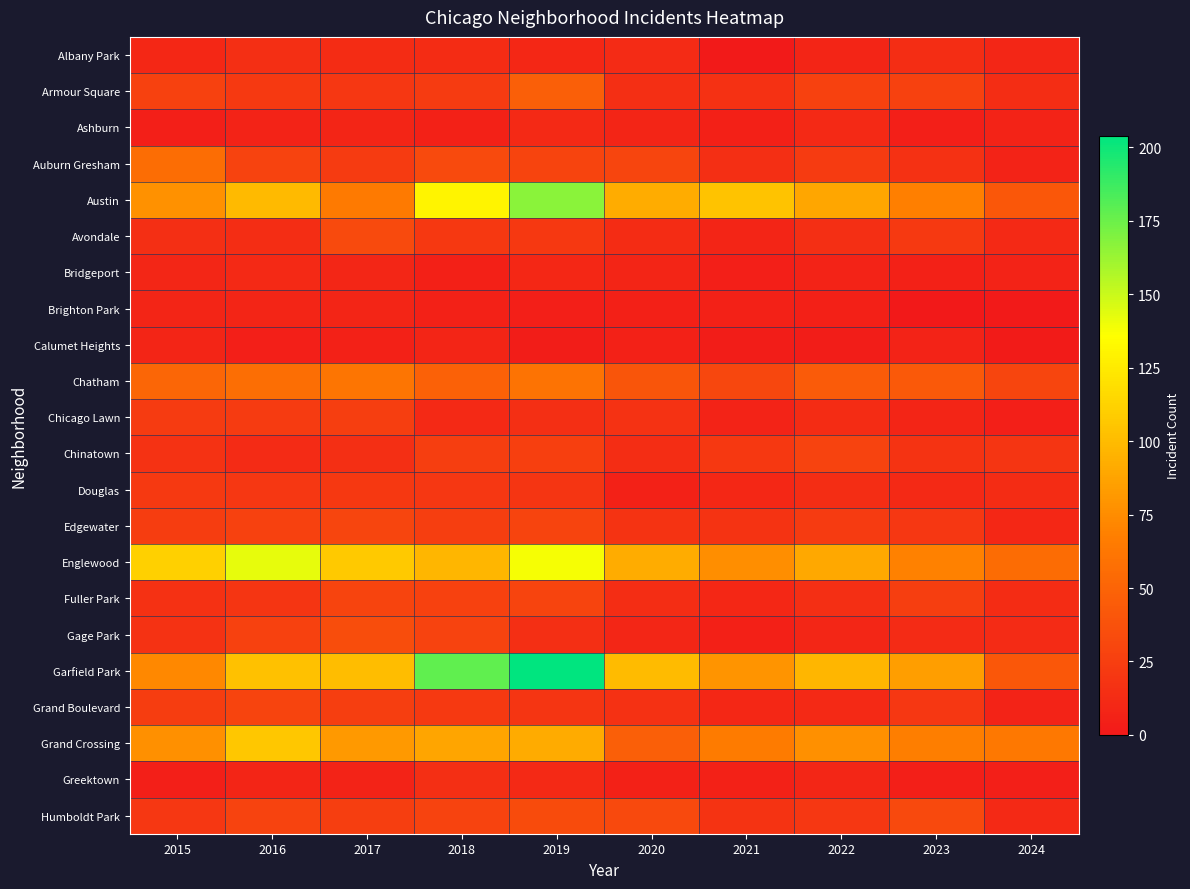

Reading left to right, what are all the values shown in this chart?

Albany Park: 2015=10	2016=15	2017=13	2018=13	2019=10	2020=12	2021=1	2022=8	2023=14	2024=9
Armour Square: 2015=27	2016=22	2017=20	2018=23	2019=47	2020=15	2021=16	2022=27	2023=27	2024=14
Ashburn: 2015=4	2016=7	2017=8	2018=6	2019=11	2020=8	2021=5	2022=11	2023=4	2024=7
Auburn Gresham: 2015=56	2016=28	2017=23	2018=33	2019=29	2020=30	2021=15	2022=23	2023=16	2024=7
Austin: 2015=78	2016=99	2017=65	2018=130	2019=167	2020=92	2021=104	2022=89	2023=68	2024=42
Avondale: 2015=15	2016=14	2017=33	2018=21	2019=21	2020=13	2021=8	2022=15	2023=22	2024=11
Bridgeport: 2015=9	2016=11	2017=9	2018=5	2019=10	2020=8	2021=4	2022=7	2023=6	2024=7
Brighton Park: 2015=8	2016=8	2017=8	2018=6	2019=4	2020=5	2021=6	2022=5	2023=0	2024=1
Calumet Heights: 2015=8	2016=4	2017=6	2018=8	2019=3	2020=6	2021=3	2022=3	2023=7	2024=2
Chatham: 2015=51	2016=57	2017=62	2018=48	2019=60	2020=40	2021=31	2022=44	2023=43	2024=30
Chicago Lawn: 2015=23	2016=23	2017=25	2018=11	2019=15	2020=17	2021=7	2022=13	2023=8	2024=4
Chinatown: 2015=17	2016=12	2017=15	2018=25	2019=26	2020=14	2021=21	2022=28	2023=18	2024=19
Douglas: 2015=22	2016=20	2017=21	2018=20	2019=19	2020=6	2021=10	2022=14	2023=11	2024=13
Edgewater: 2015=24	2016=27	2017=30	2018=25	2019=29	2020=18	2021=18	2022=23	2023=20	2024=10
Englewood: 2015=111	2016=142	2017=107	2018=98	2019=138	2020=92	2021=76	2022=90	2023=69	2024=55
Fuller Park: 2015=16	2016=19	2017=29	2018=27	2019=29	2020=14	2021=10	2022=15	2023=25	2024=13
Gage Park: 2015=17	2016=27	2017=35	2018=28	2019=15	2020=9	2021=5	2022=9	2023=12	2024=12
Garfield Park: 2015=73	2016=103	2017=101	2018=178	2019=204	2020=100	2021=79	2022=98	2023=85	2024=42
Grand Boulevard: 2015=24	2016=29	2017=25	2018=22	2019=19	2020=16	2021=10	2022=11	2023=20	2024=7
Grand Crossing: 2015=77	2016=106	2017=82	2018=88	2019=91	2020=47	2021=66	2022=77	2023=67	2024=63
Greektown: 2015=4	2016=8	2017=7	2018=15	2019=11	2020=6	2021=6	2022=9	2023=4	2024=4
Humboldt Park: 2015=20	2016=28	2017=25	2018=28	2019=34	2020=32	2021=18	2022=20	2023=32	2024=11